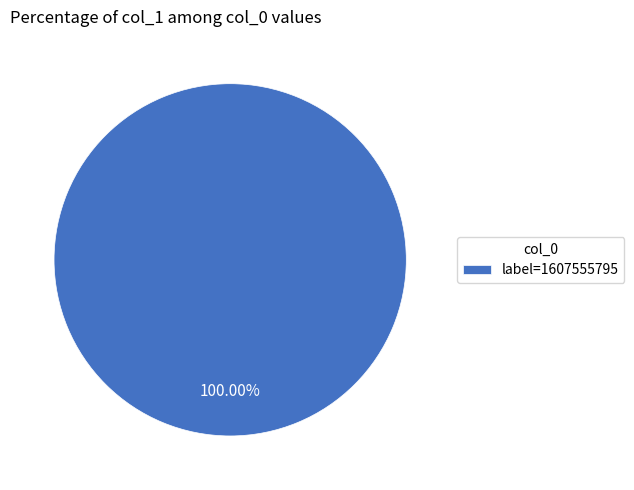

Is there a majority slice in this chart?

Yes